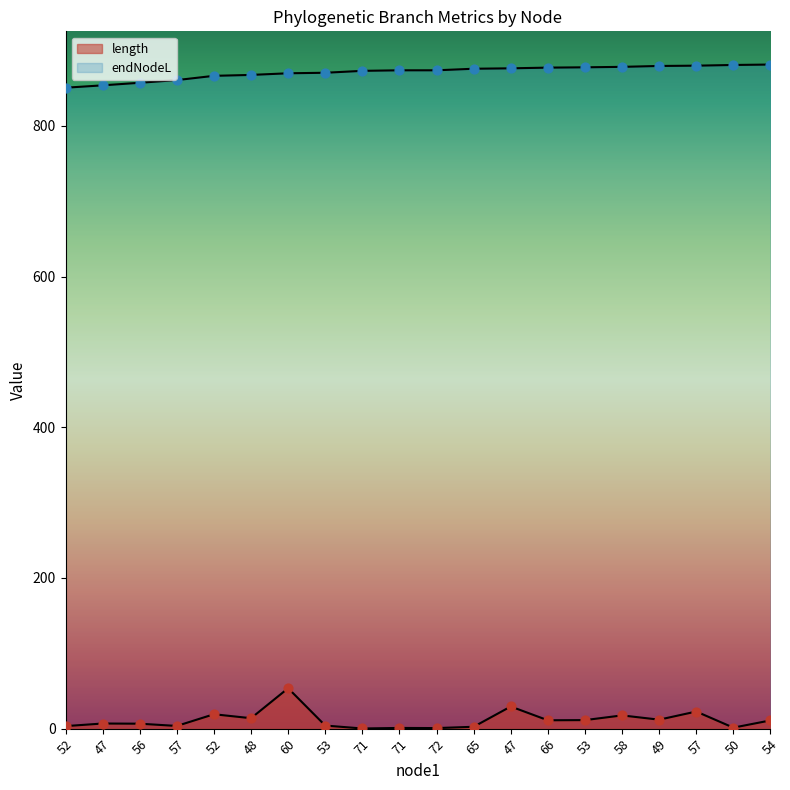

Is the value of endNodeL at 52 greater than the value of length at 56?

Yes